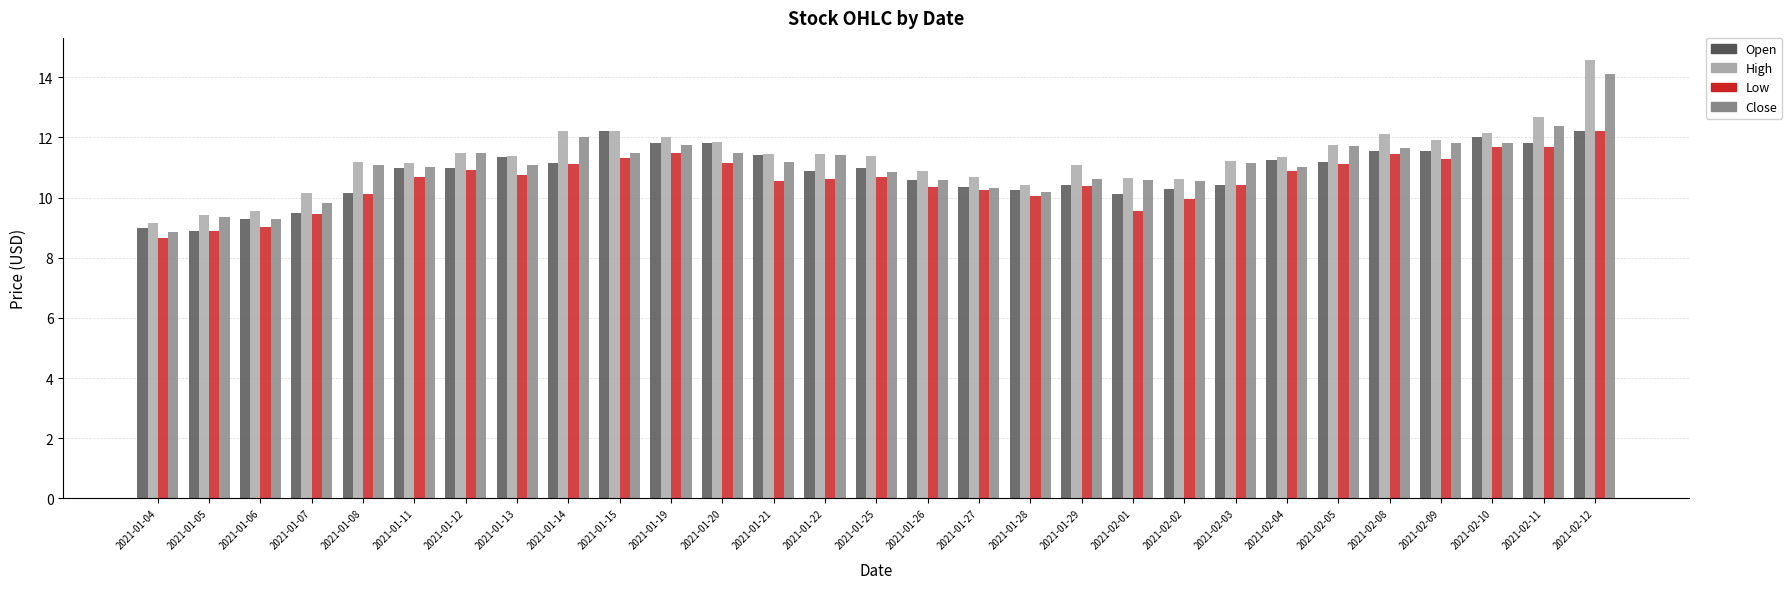

Does the chart contain stacked bars?

No